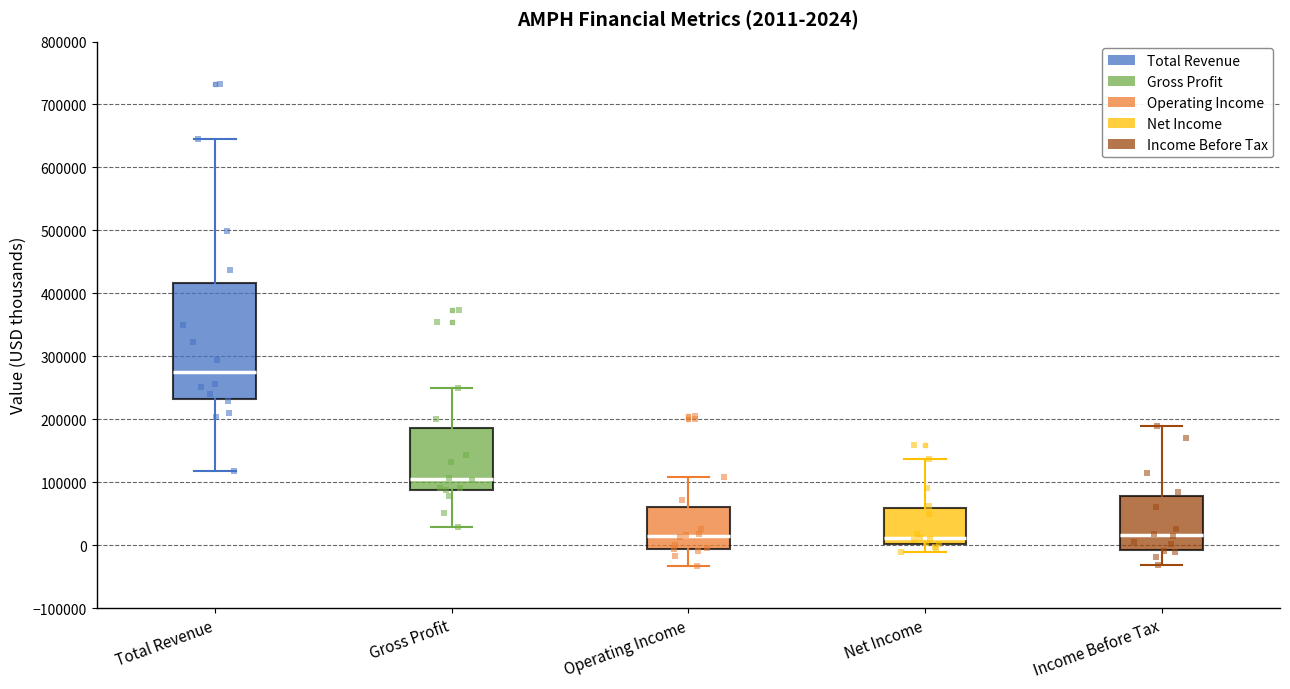

Which box has the highest median line?

Total Revenue